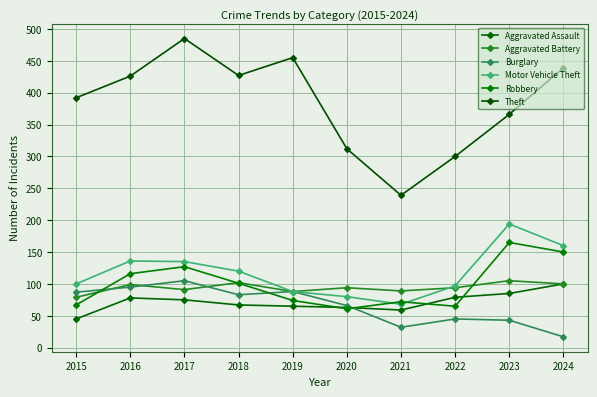

What is the average value of the Robbery series?

100